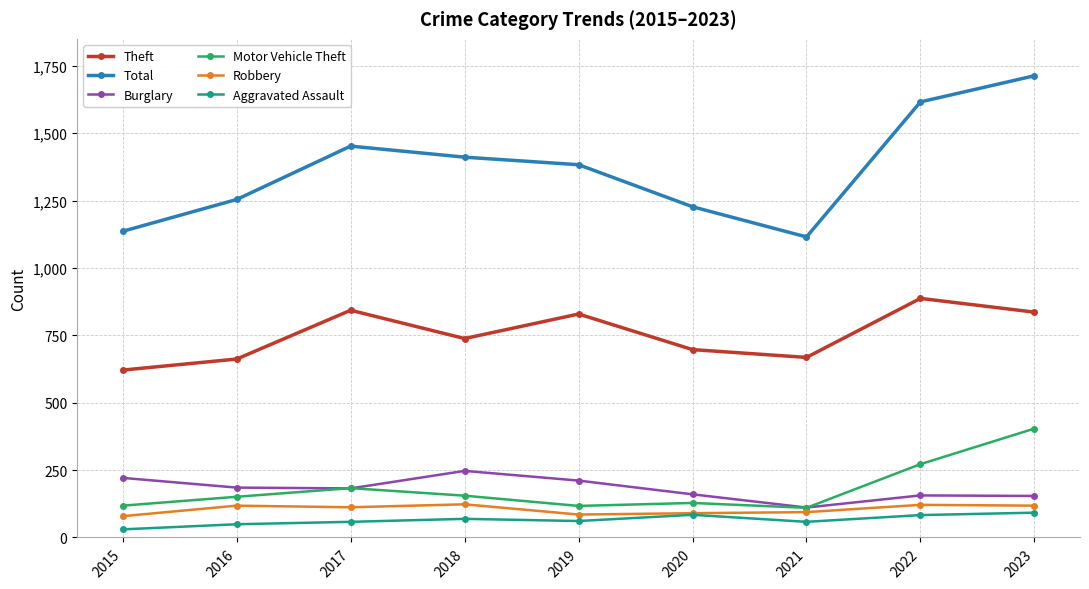

How many interior local peaks does the Theft series have?

3